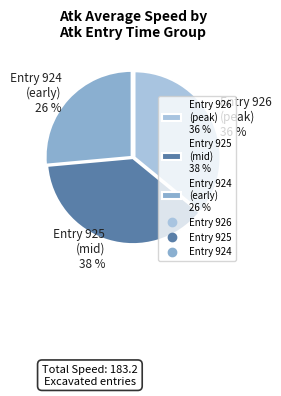

How many slices are in this pie chart?

3